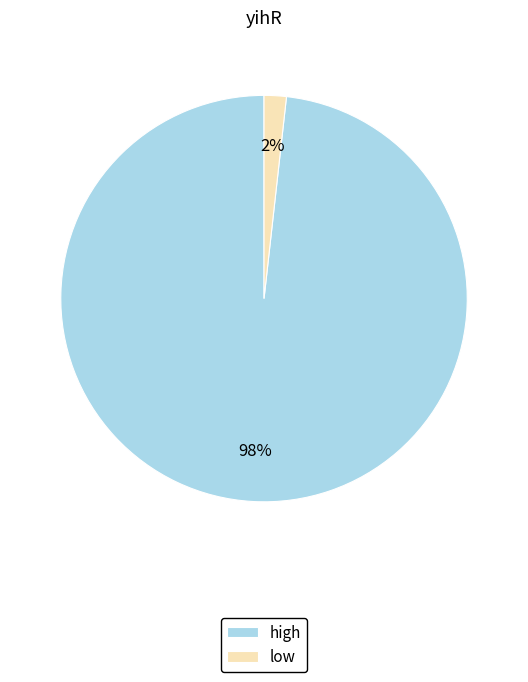

The high slice represents 88% of the pie. True or false?

False